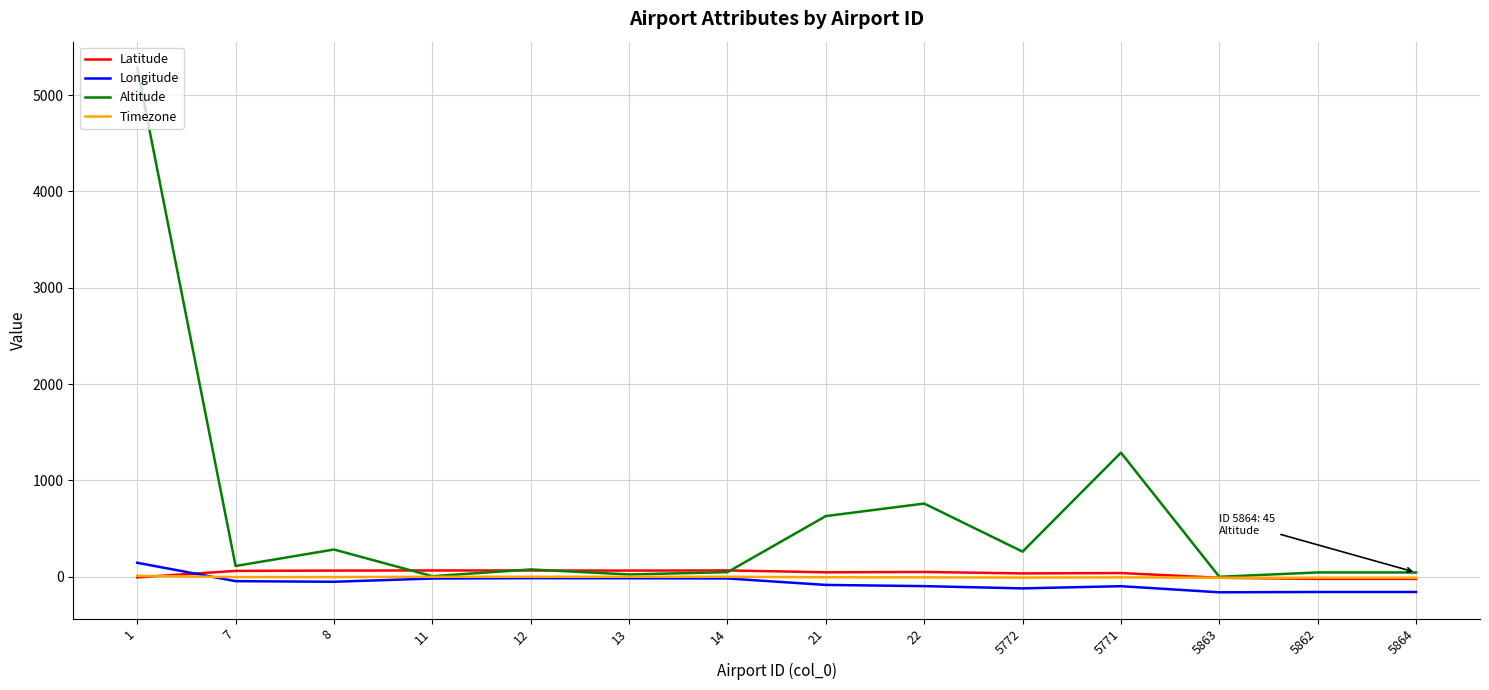

Is it true that Latitude equals -21.9 at 5864?

True